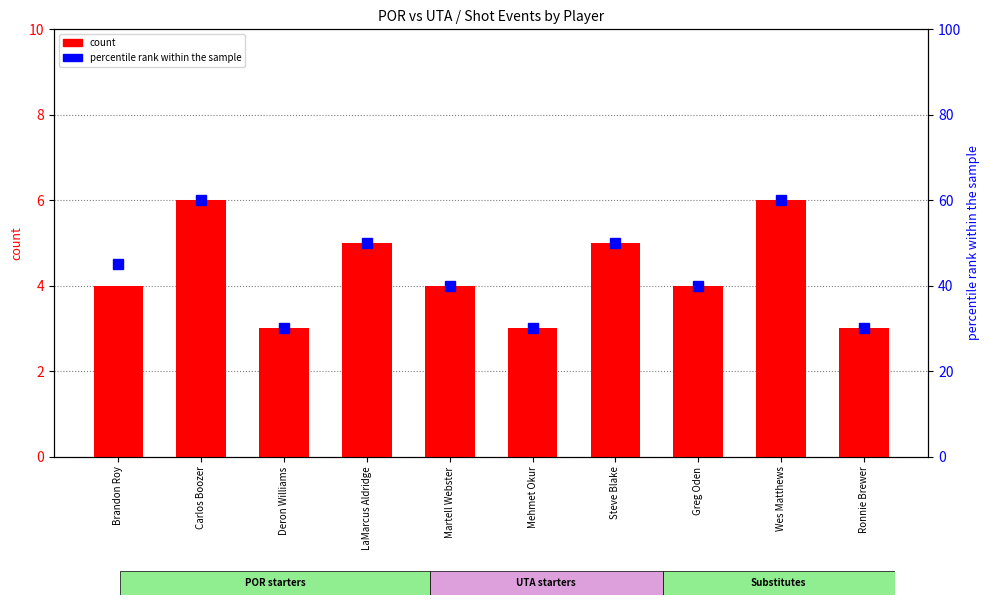

Rank the categories by value from highest to lowest.

Carlos Boozer, Wes Matthews, LaMarcus Aldridge, Steve Blake, Brandon Roy, Martell Webster, Greg Oden, Deron Williams, Mehmet Okur, Ronnie Brewer